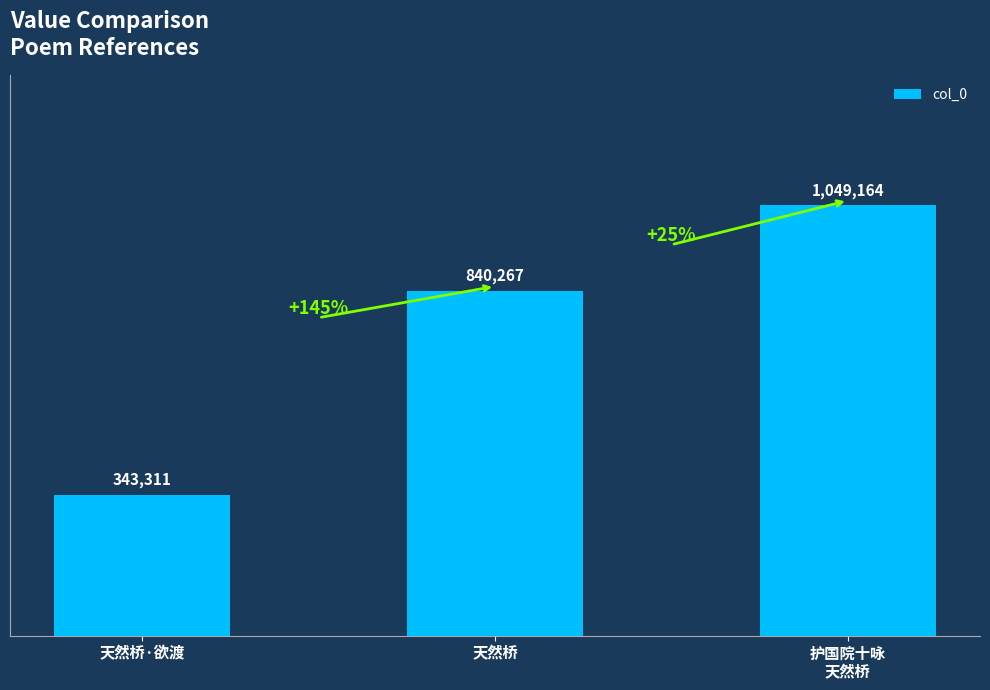

Does the chart contain any negative values?

No